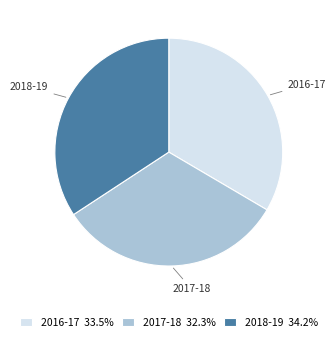

Does any single category account for the majority?

No